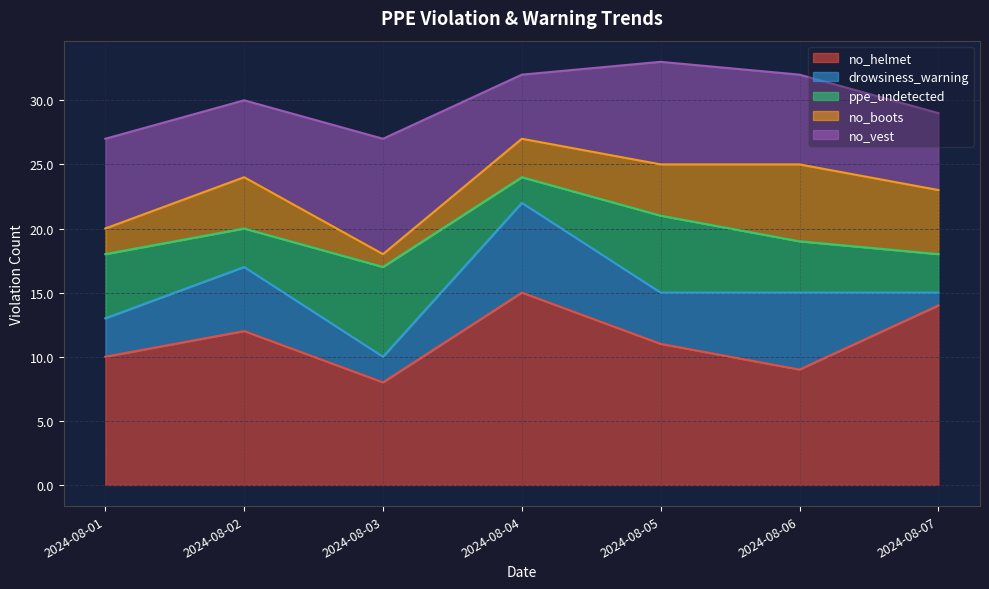

Is the value of no_vest at 2024-08-05 greater than the value of no_helmet at 2024-08-02?

No